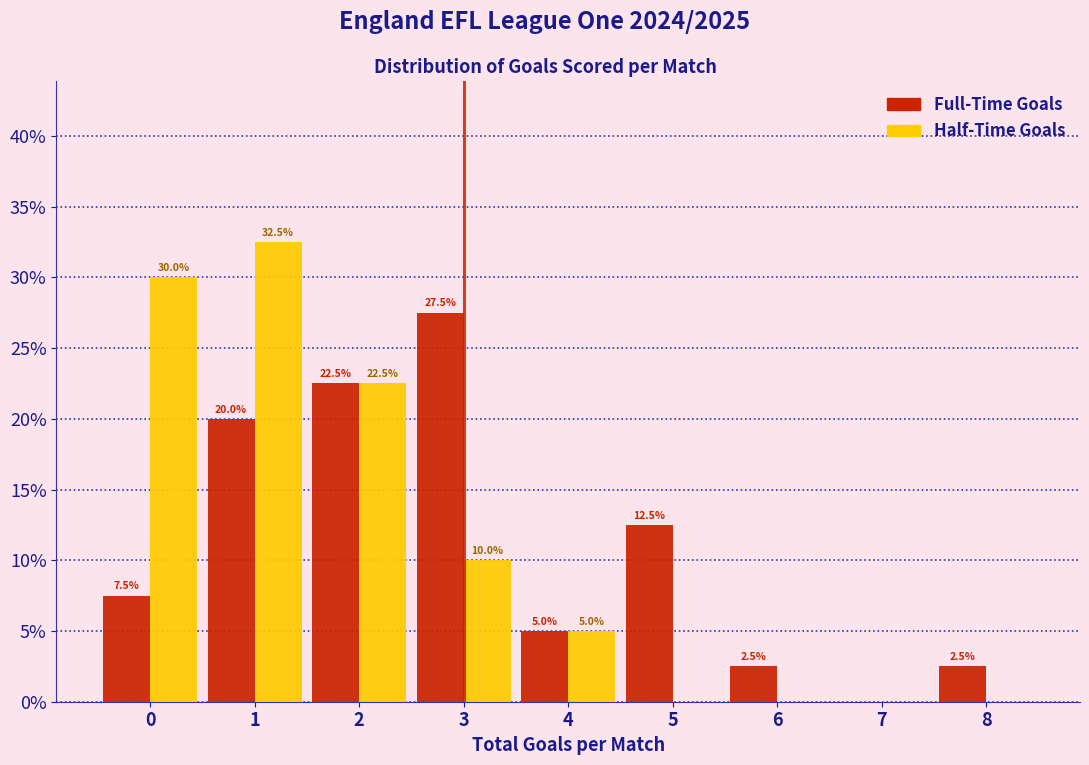

Reading right to left, extract all data points from this chart.

Full-Time Goals: 8=2.5	7=0.0	6=2.5	5=12.5	4=5.0	3=27.5	2=22.5	1=20.0	0=7.5
Half-Time Goals: 8=0.0	7=0.0	6=0.0	5=0.0	4=5.0	3=10.0	2=22.5	1=32.5	0=30.0